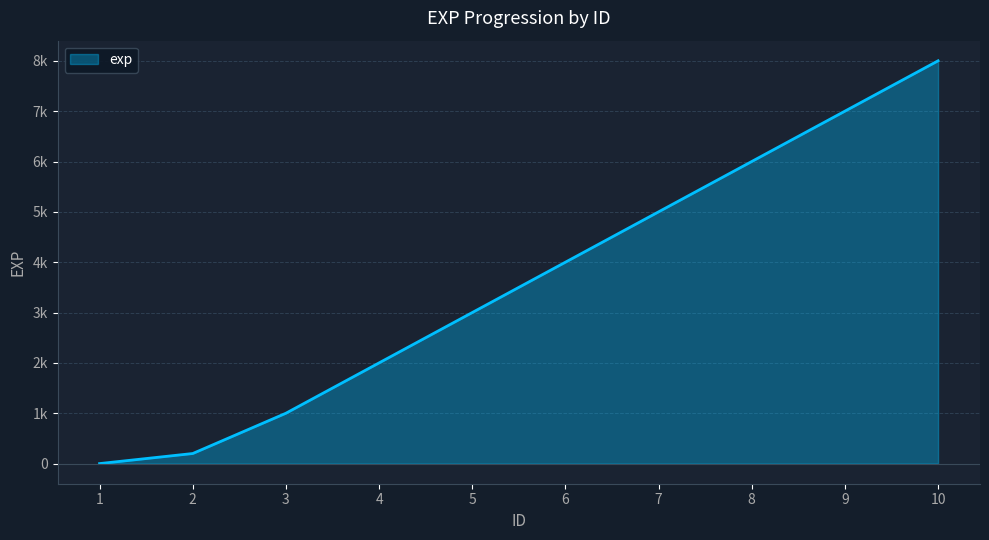

Where is the data nearest to the value 4000?

6